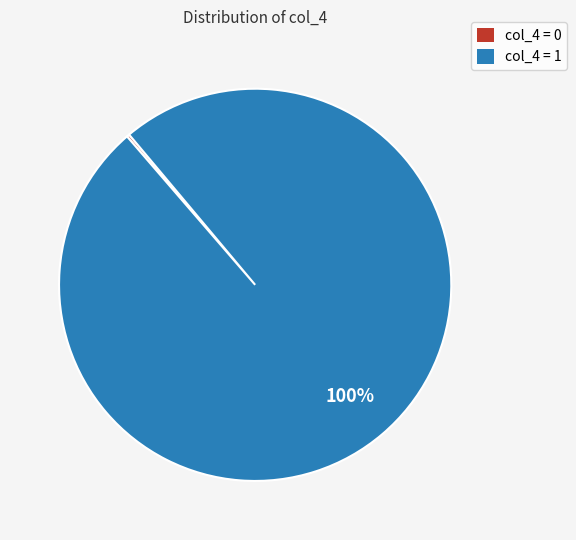

Does any single category account for the majority?

Yes